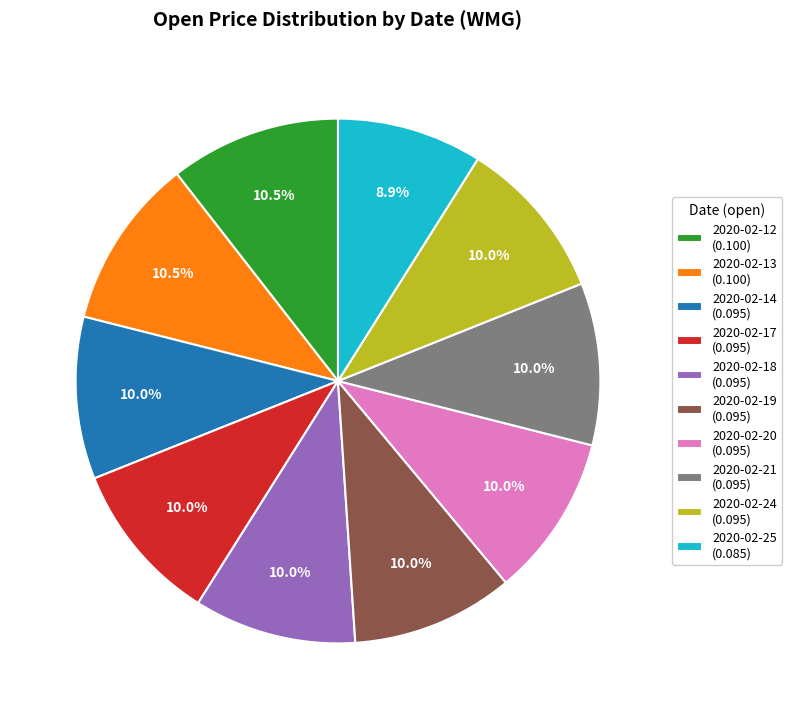

Count the number of slices in the pie.

10